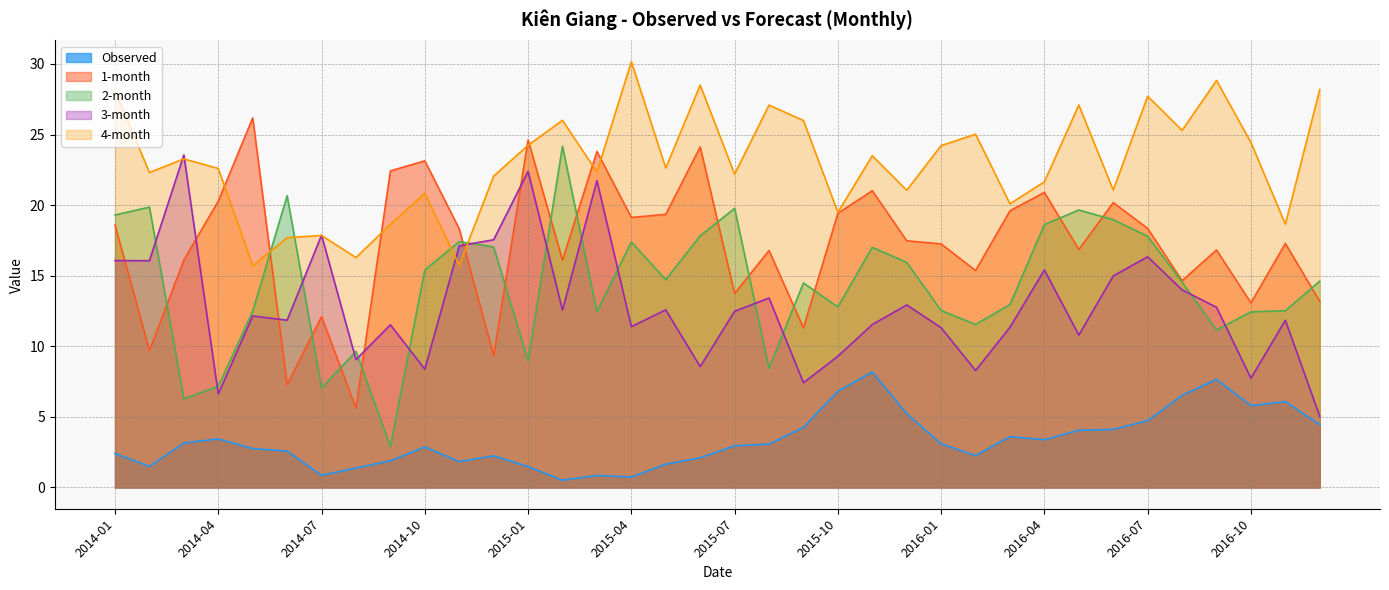

Where is the first local minimum for Observed?

2014-02